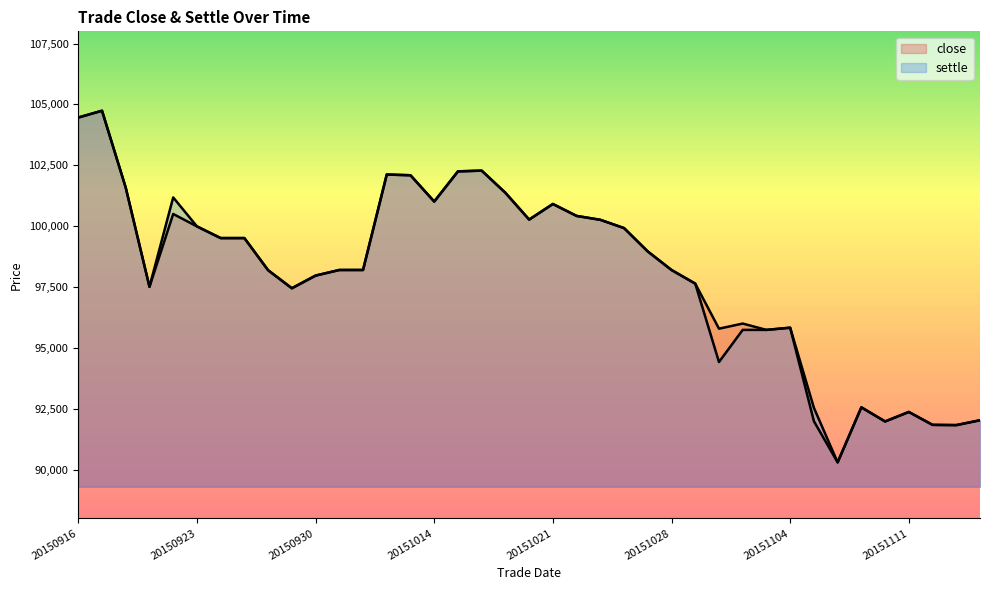

Does the chart display data point markers on the line(s)?

No